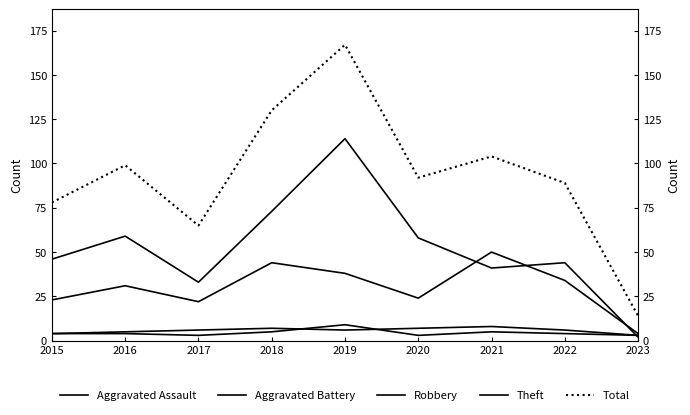

What value does the Theft series have at 2021?

41